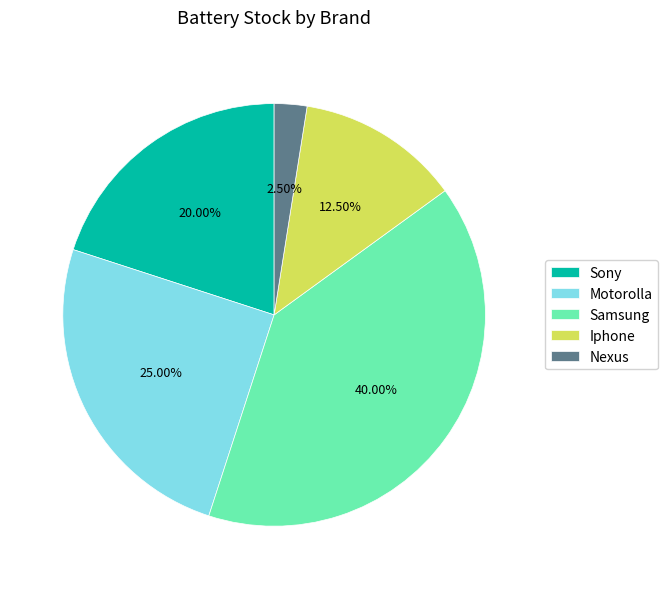

To the nearest percent, what percentage of the pie is Samsung?

40%